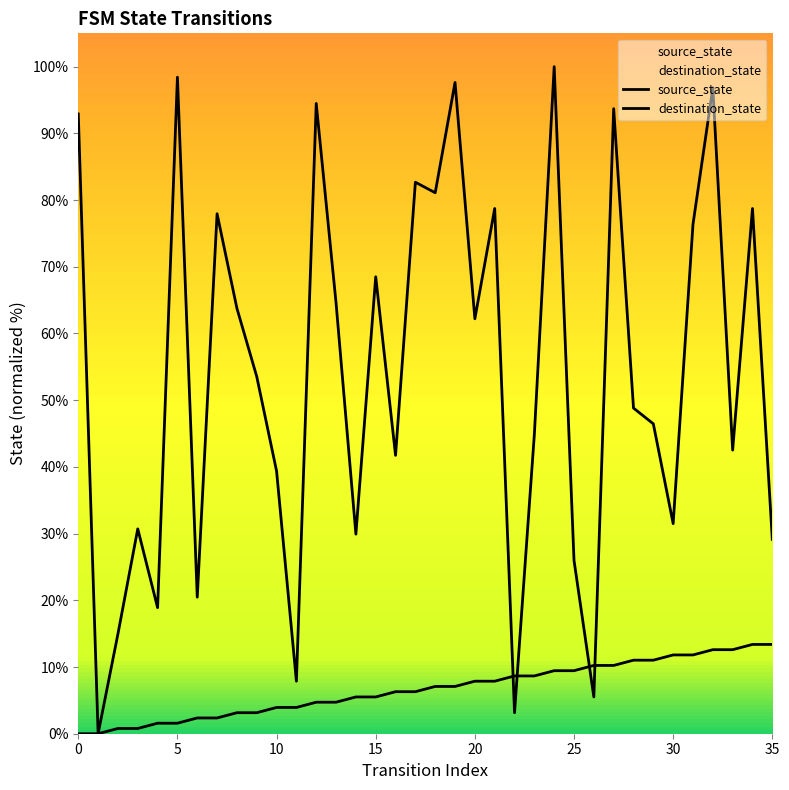

True or false: destination_state has more than 0 interior local peaks.

True